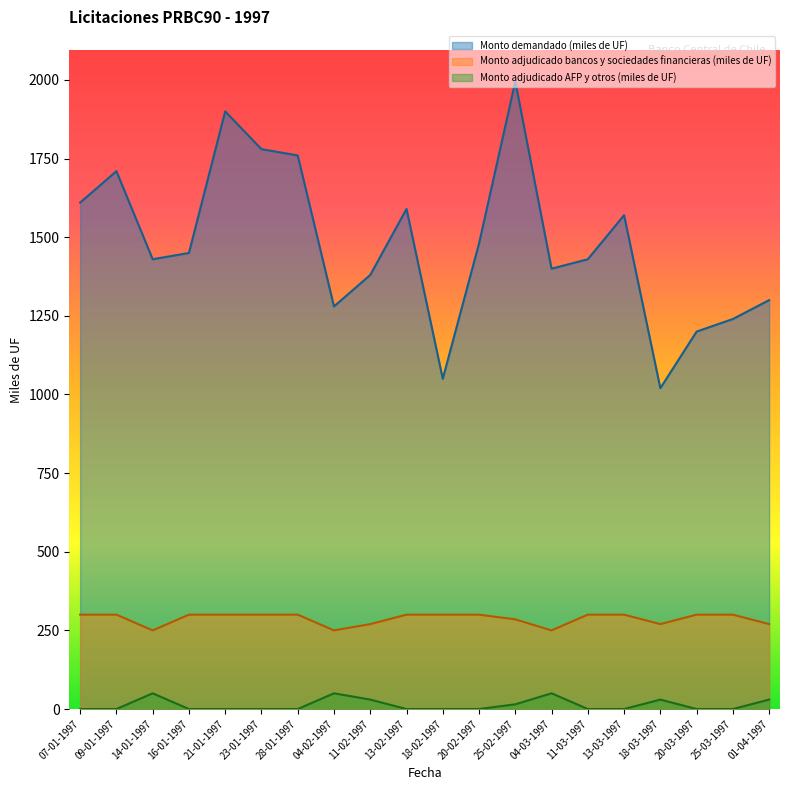

What are all the series names shown in the legend?

Monto demandado (miles de UF), Monto adjudicado bancos y sociedades financieras (miles de UF), Monto adjudicado AFP y otros (miles de UF)